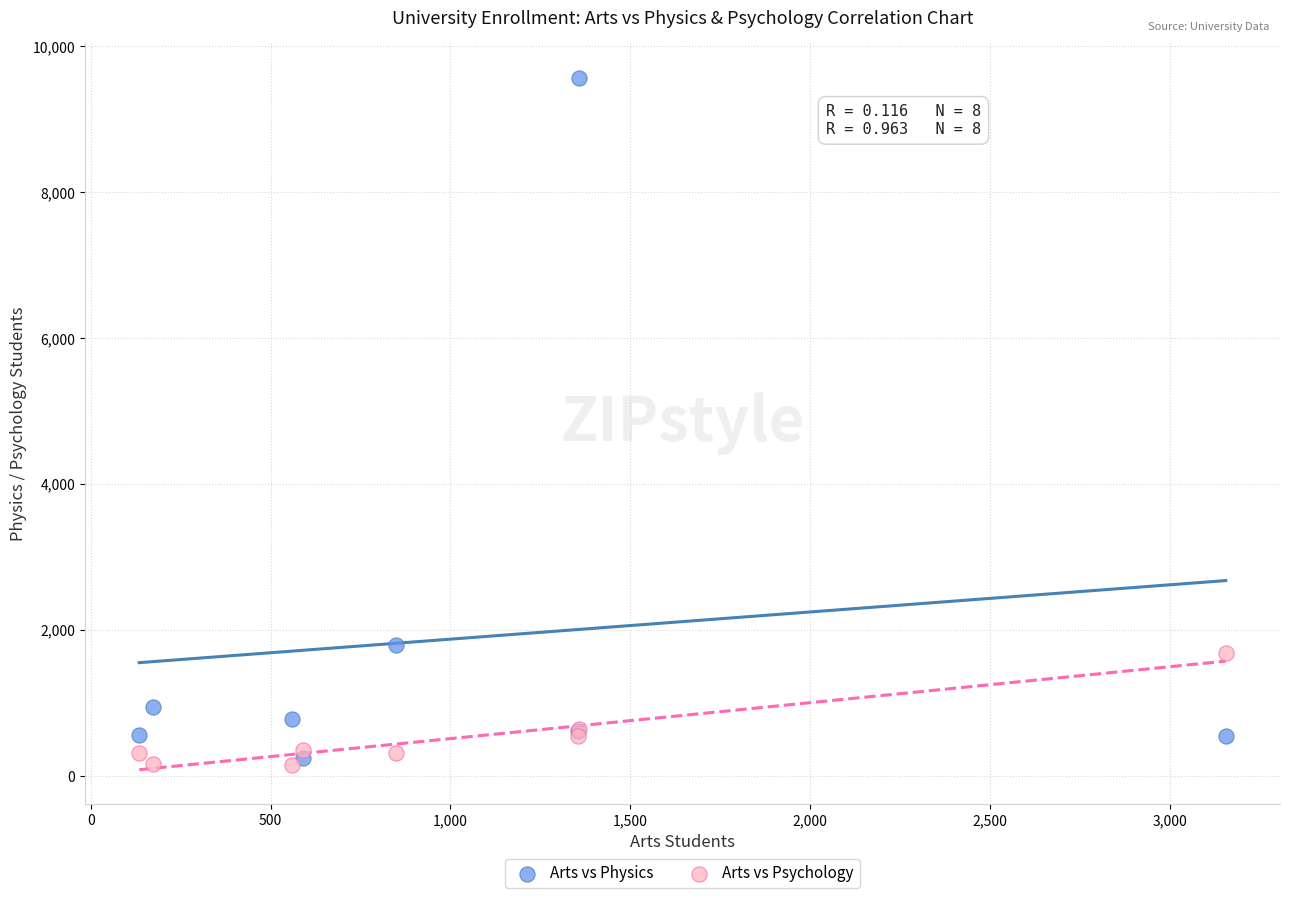

In the Arts vs Physics series, what Y value is closest to 4906?

1793